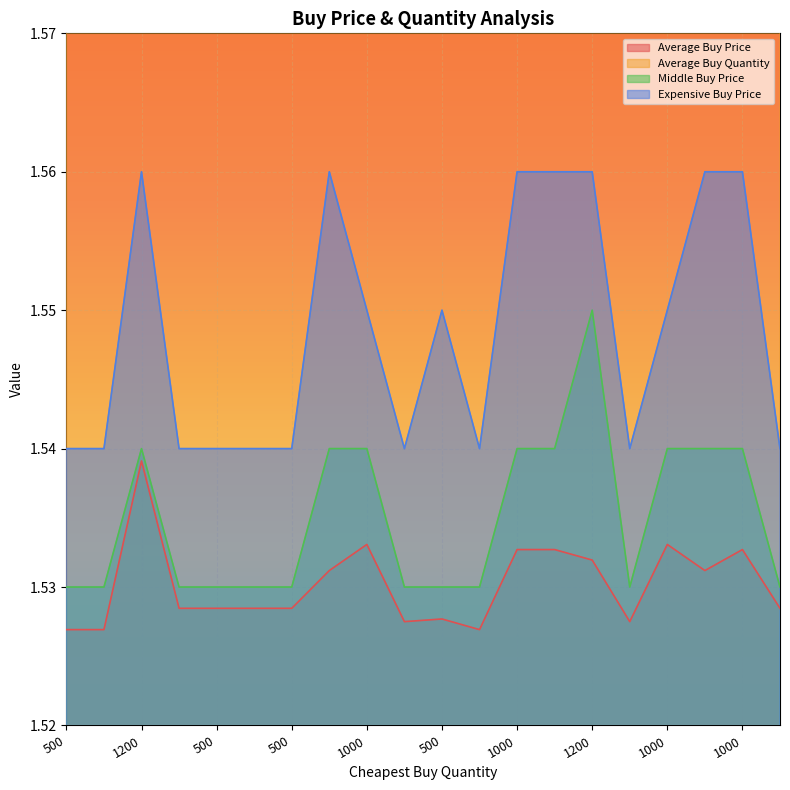

At which label is Expensive Buy Price closest to 1?

500